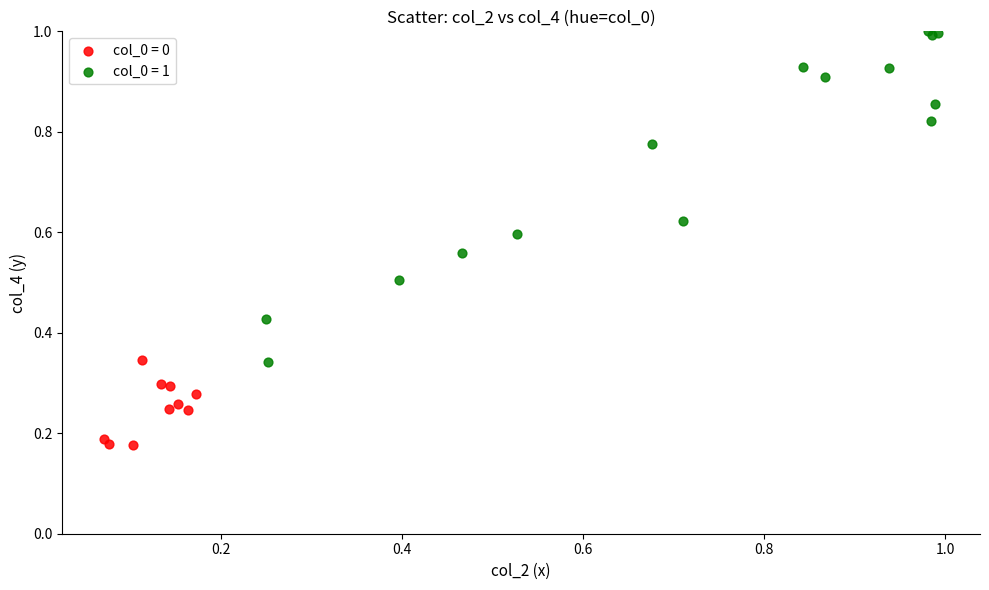

Which series reaches the minimum Y coordinate?

col_0 = 0